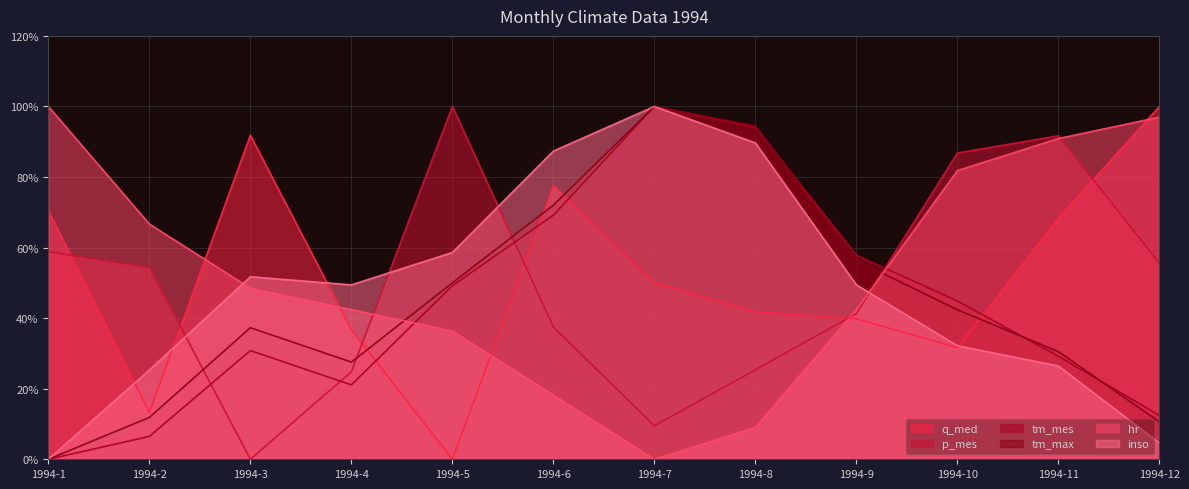

Which series has the largest range (max minus min)?

q_med